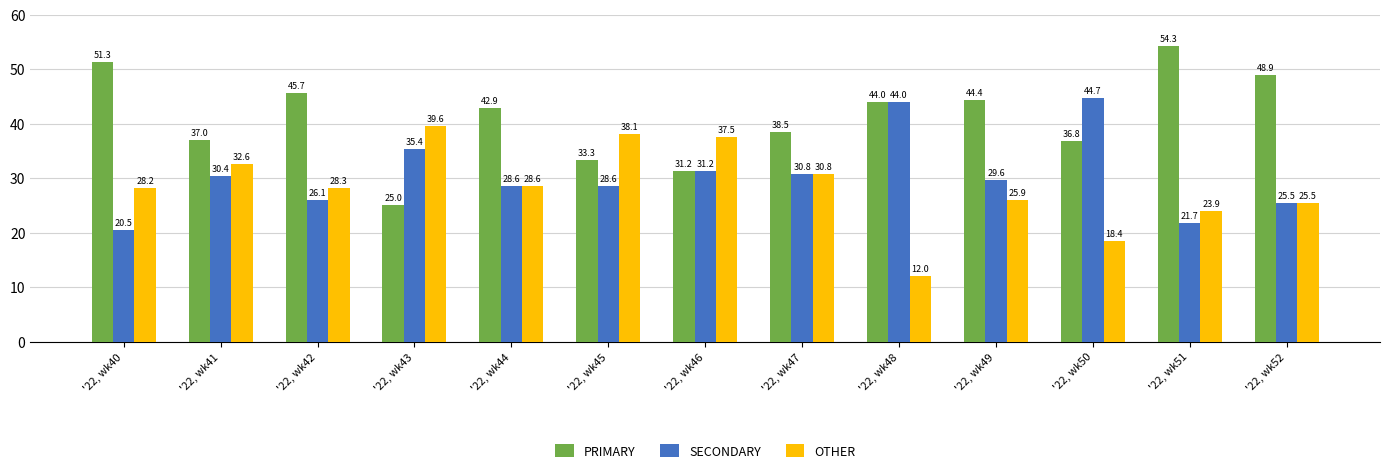

Where is PRIMARY nearest to the value 39?

'22, wk47